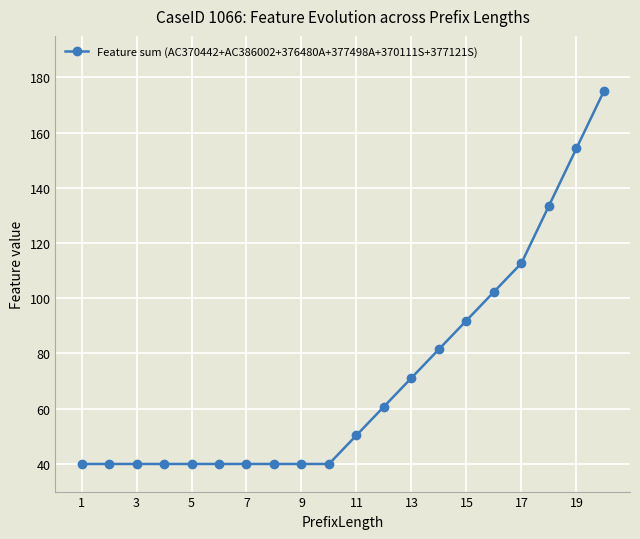

How many values exceed 50?

10